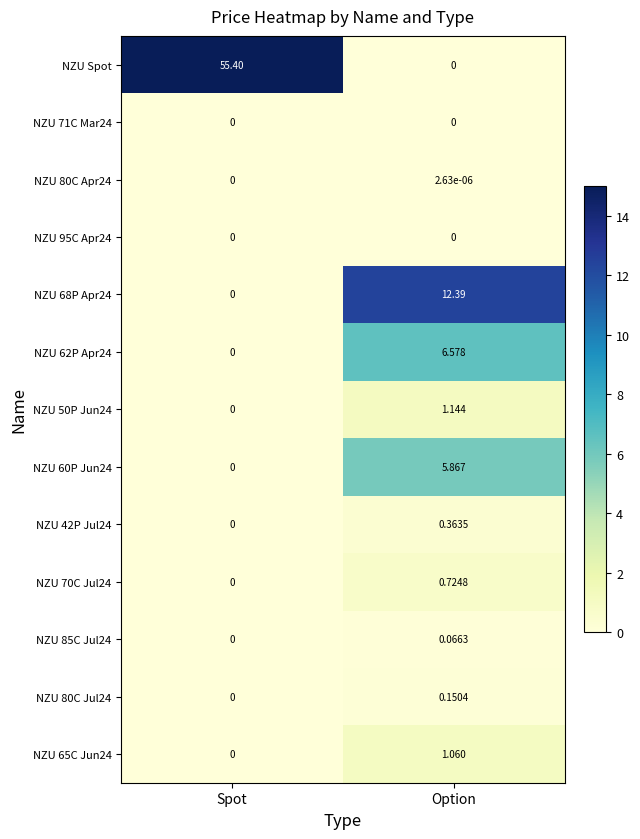

Rank the categories by NZU 50P Jun24 value from lowest to highest.

Spot, Option